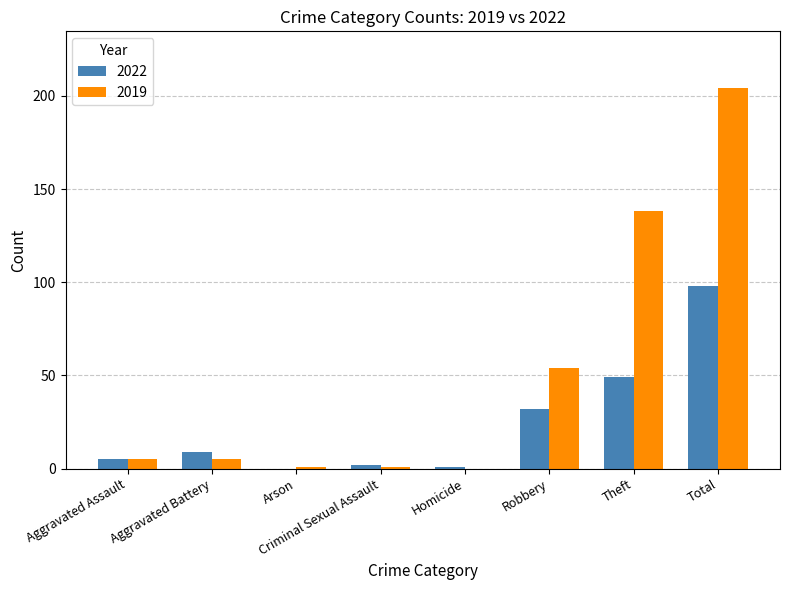

At which category is the sum across all series the highest?

Total